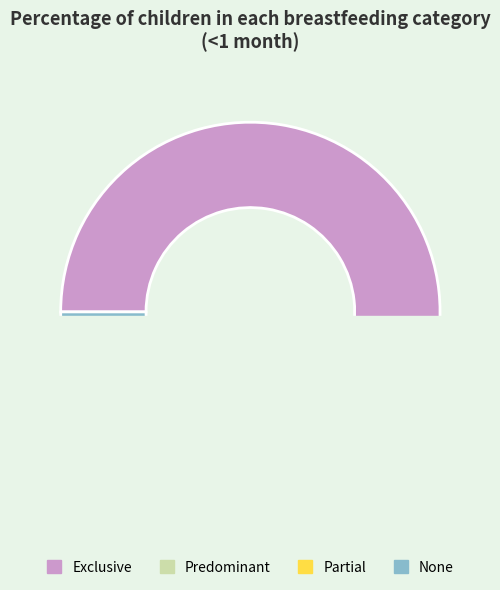

Count the number of slices in the pie.

4